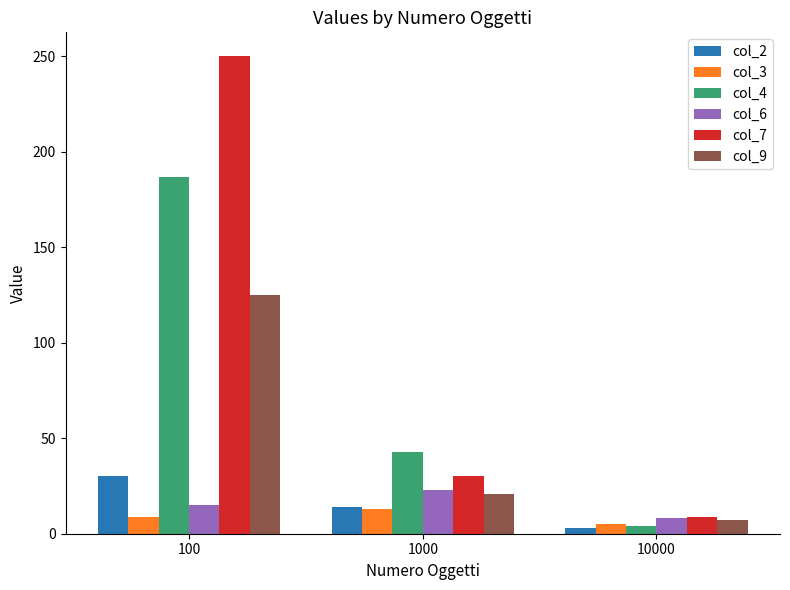

How many bars are there in each group?

6